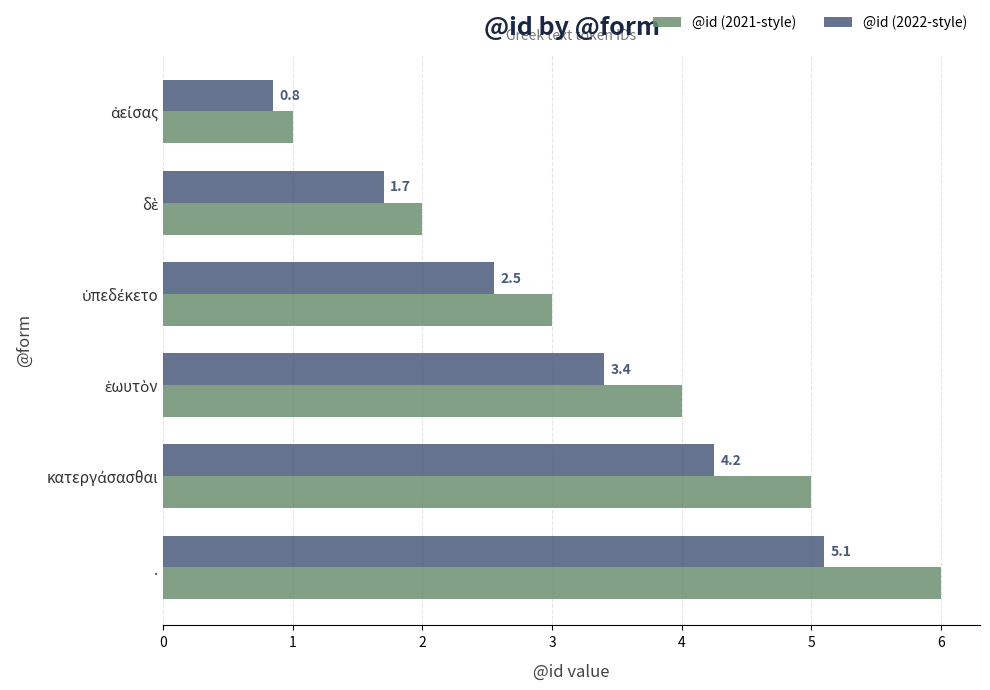

Which series has the largest range (max minus min)?

@id (2021-style)